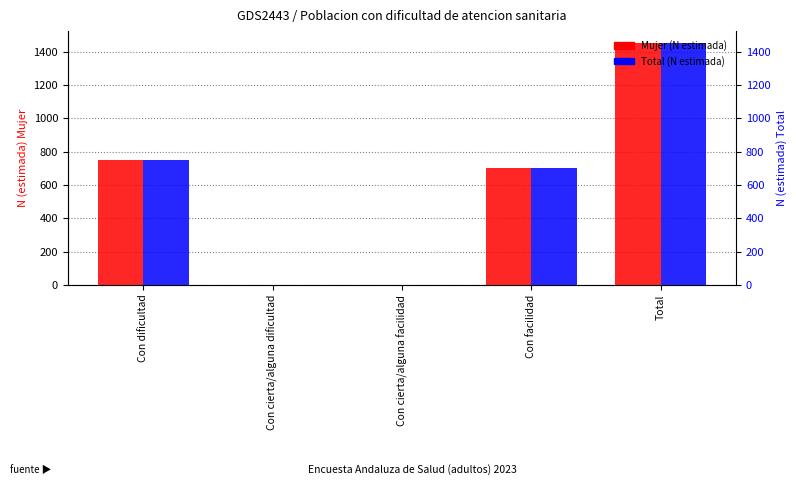

Which series has the widest spread of values?

Mujer